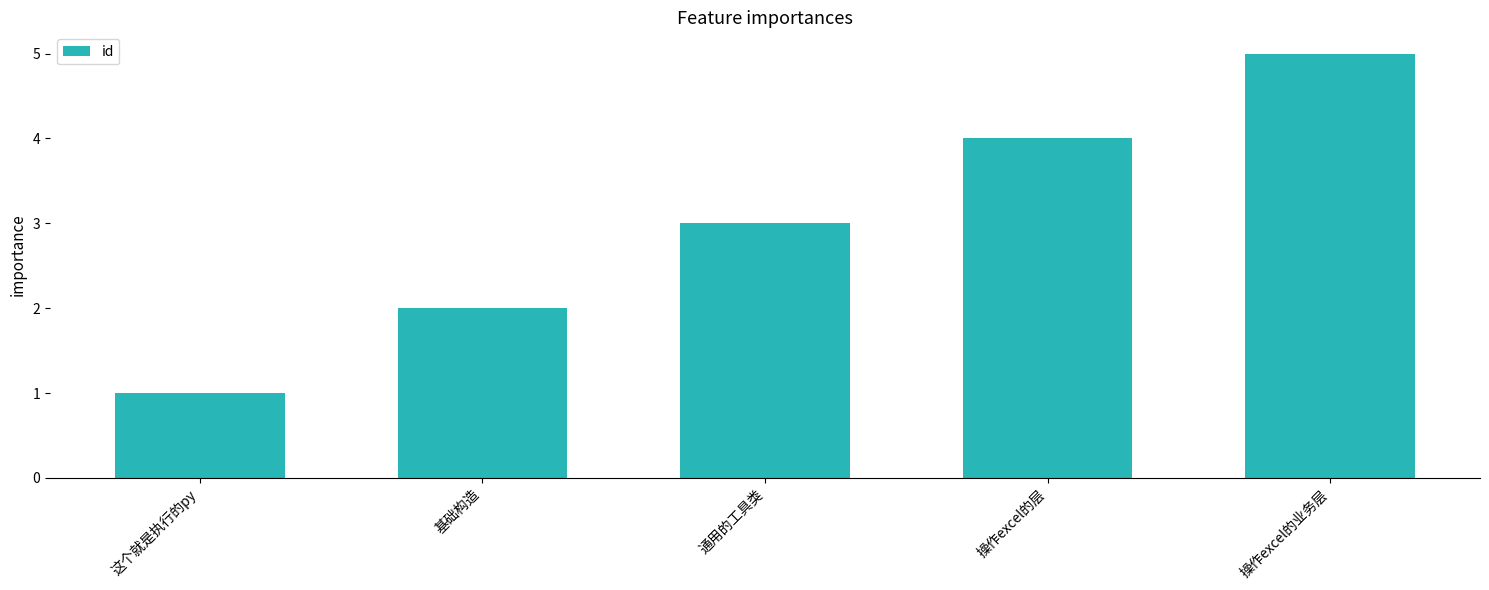

Reading left to right, list all the values displayed in this chart.

1	2	3	4	5